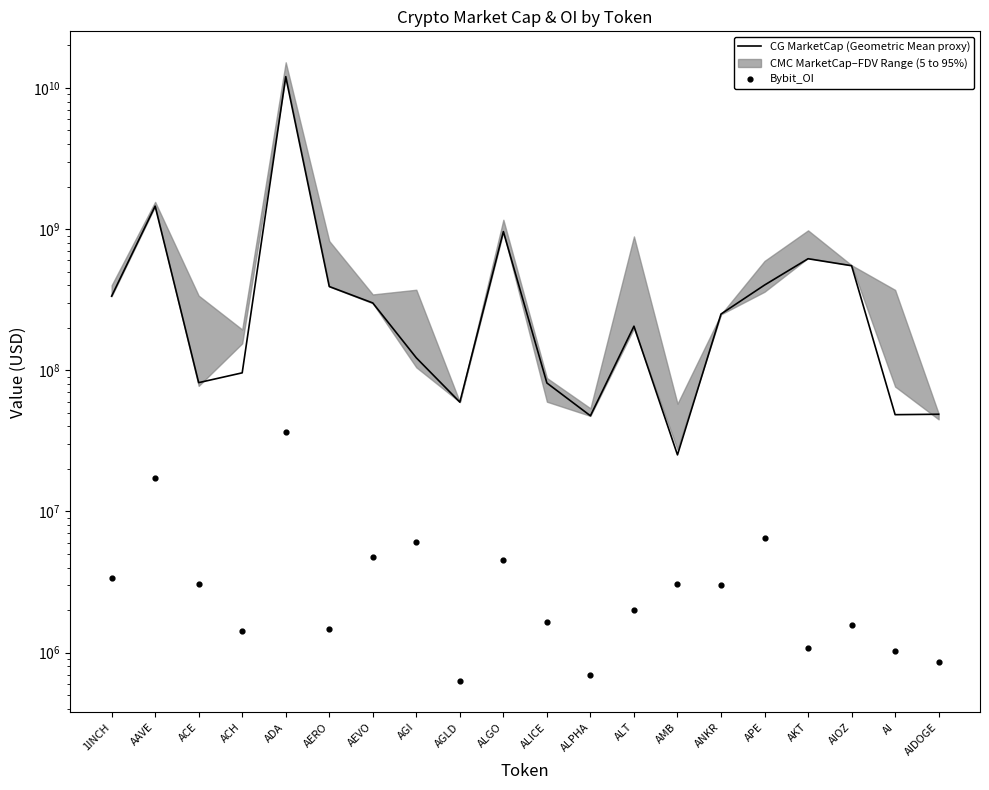

At how many categories does at least one series exceed 6250309927?

1